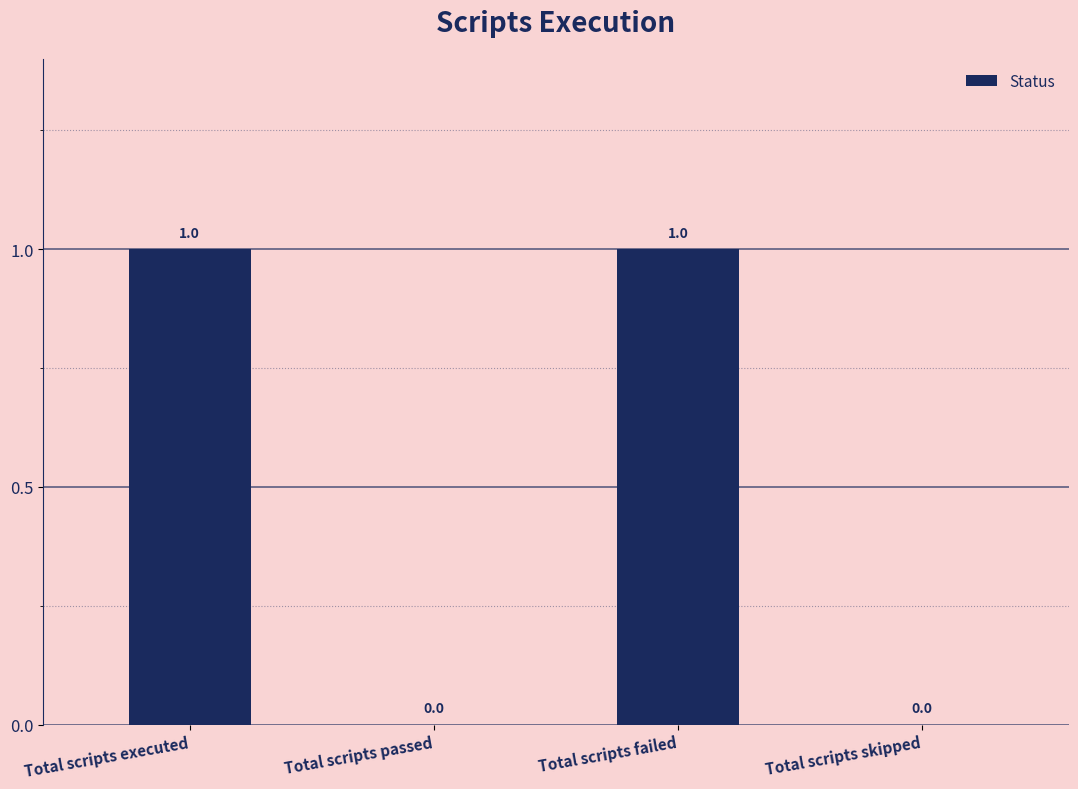

Count the number of categories in the chart.

4